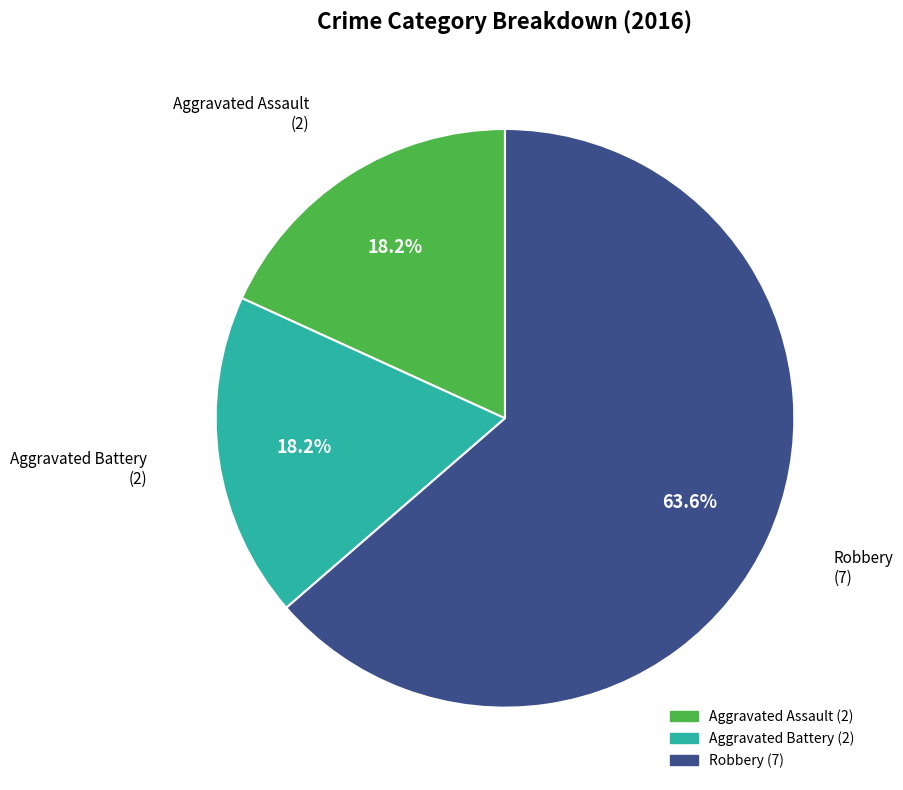

Do Aggravated Battery and Aggravated Assault together represent more than half of the pie?

No